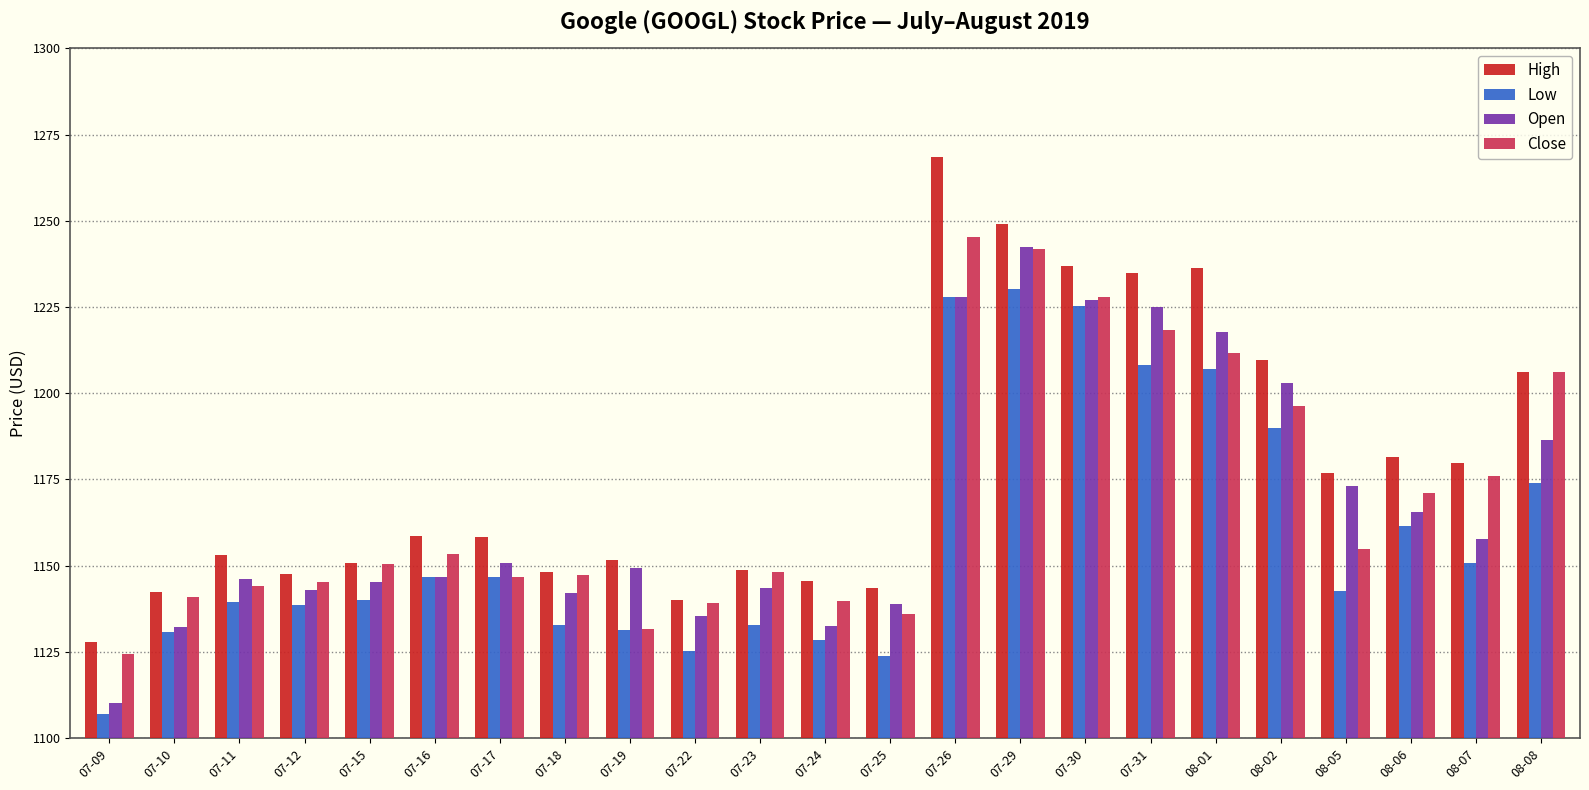

What value does the High series have at 07-19?

1151.6